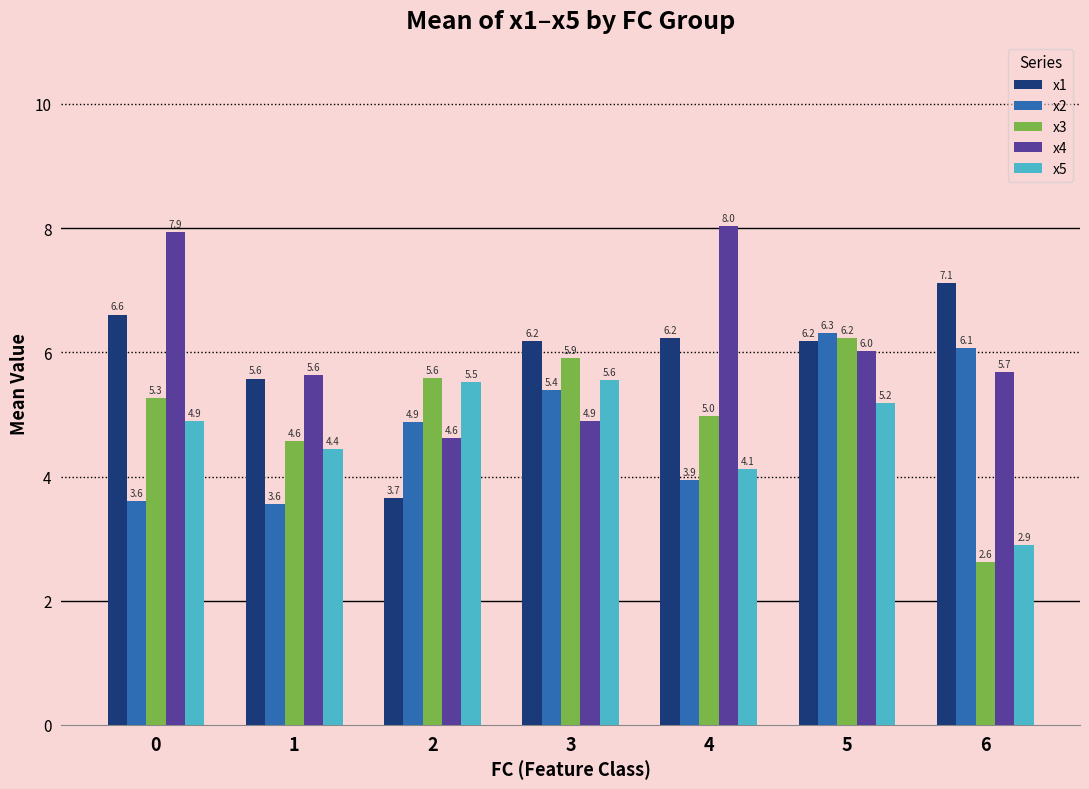

What is the difference between the second highest and minimum values in the x2 series?

2.5